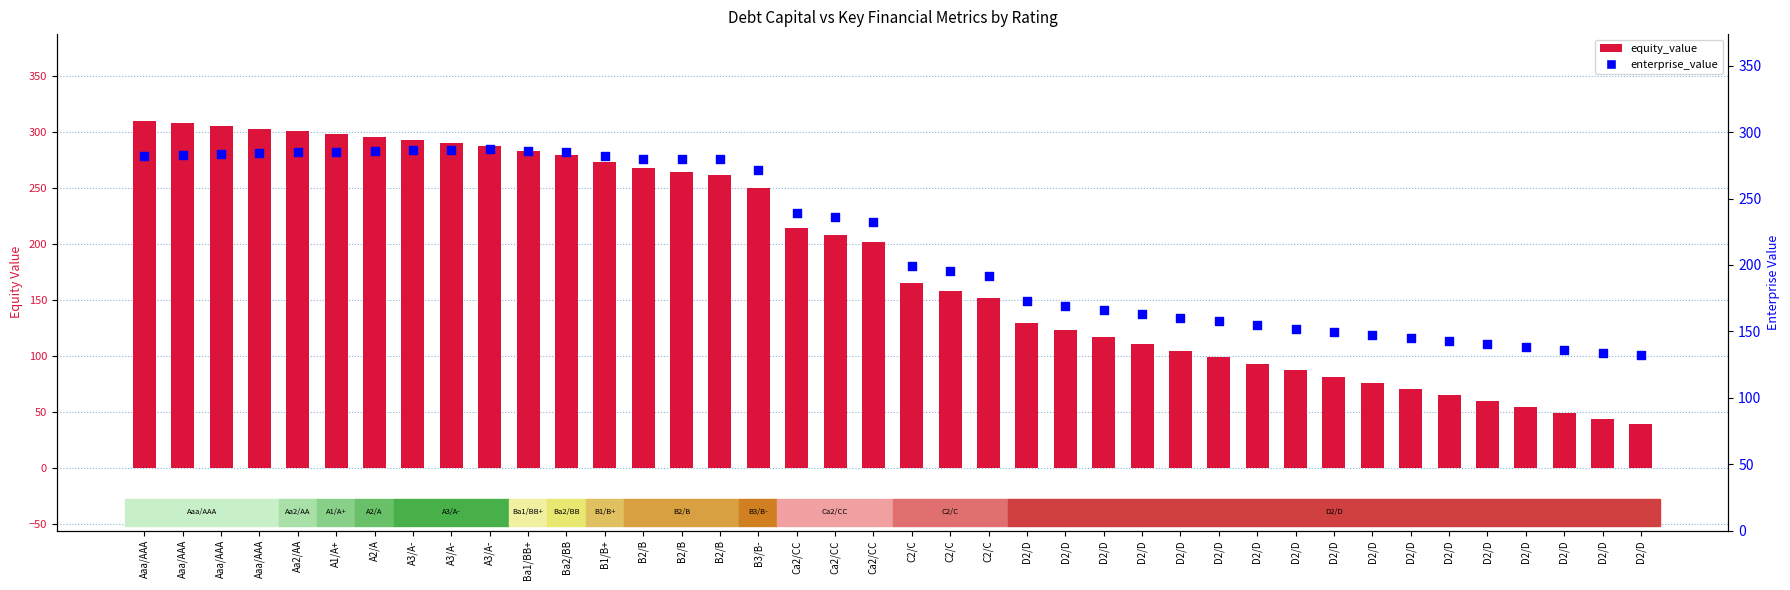

At which category is the sum across all series the highest?

Aaa/AAA